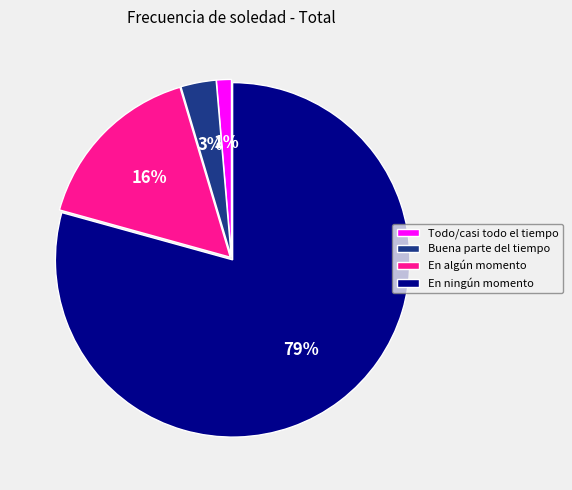

To the nearest percent, what is the average slice percentage?

25%